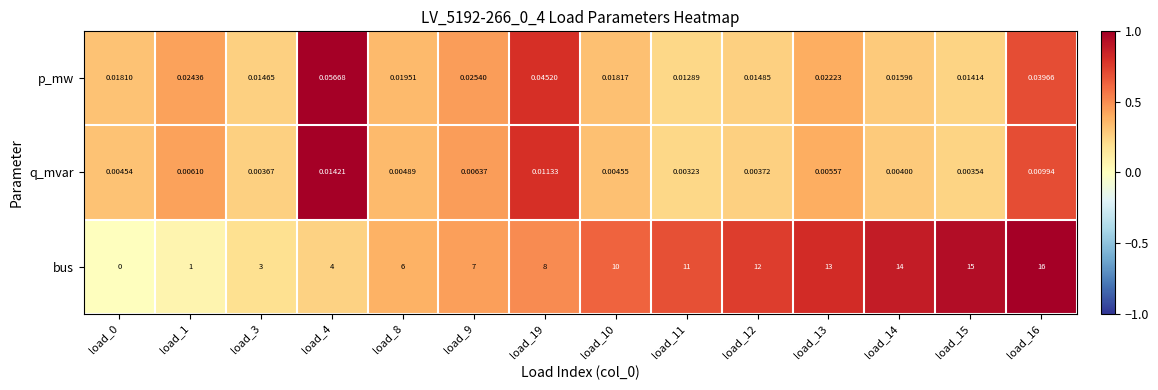

Count the number of categories in the chart.

14